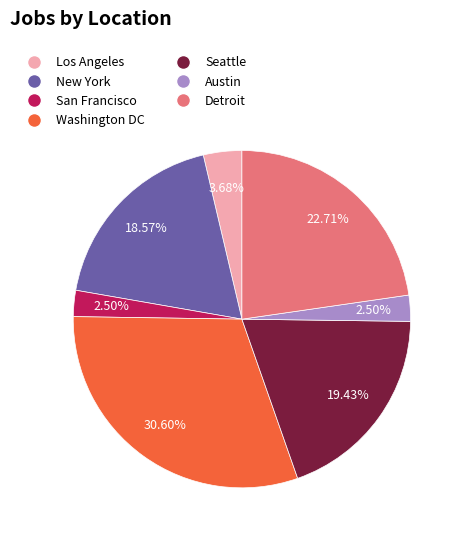

To the nearest percent, what percentage of the pie is Washington DC?

31%